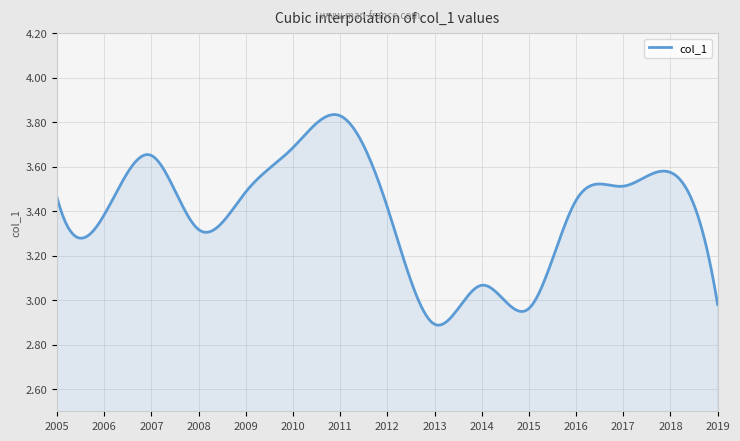

What is the value of the 2nd point from the left?

3.4